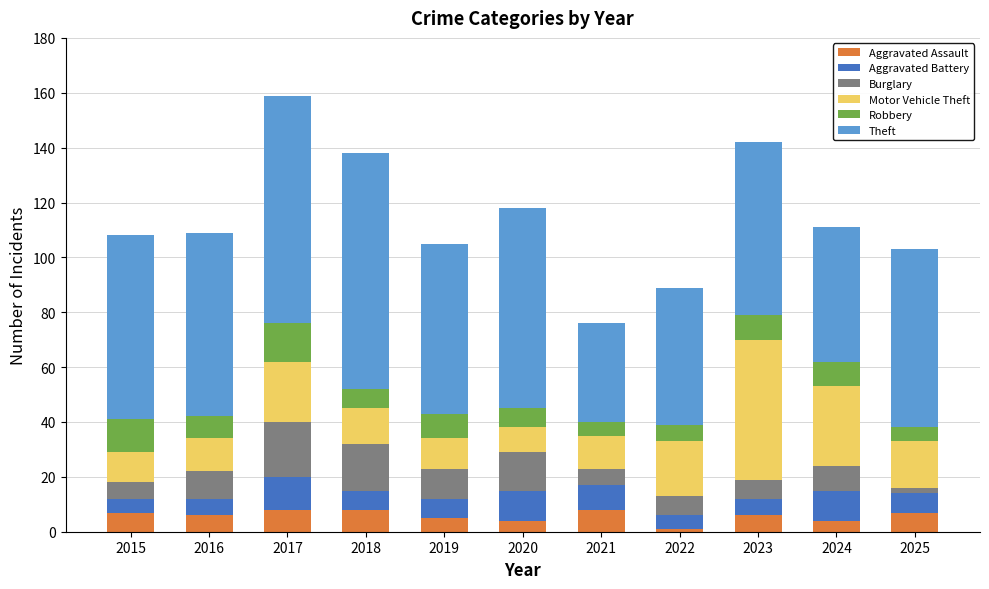

Are the bars horizontal?

No